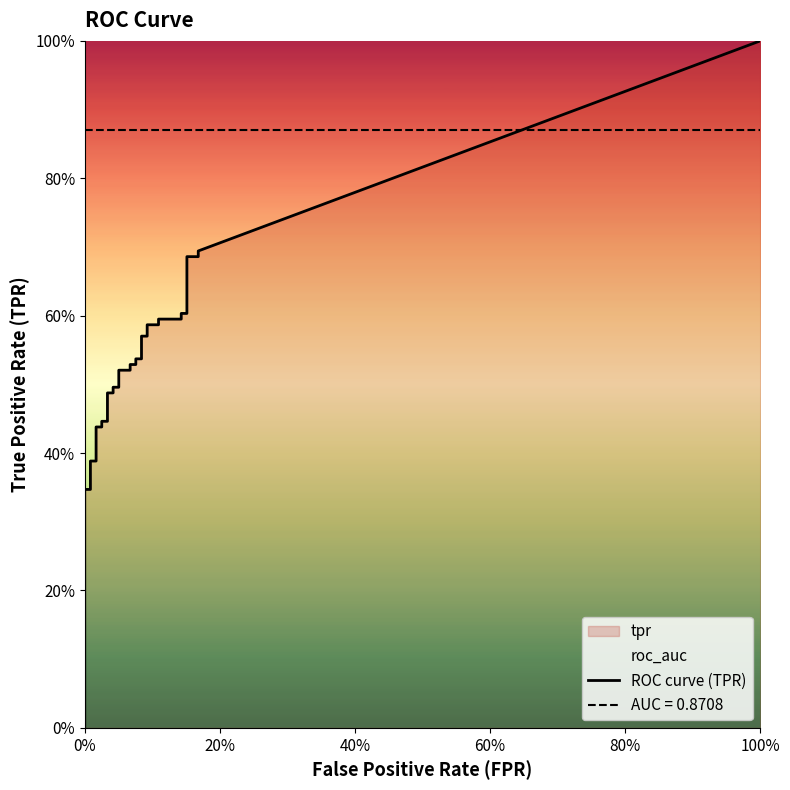

Is the value of fpr at 34 greater than the value of tpr at 30?

No